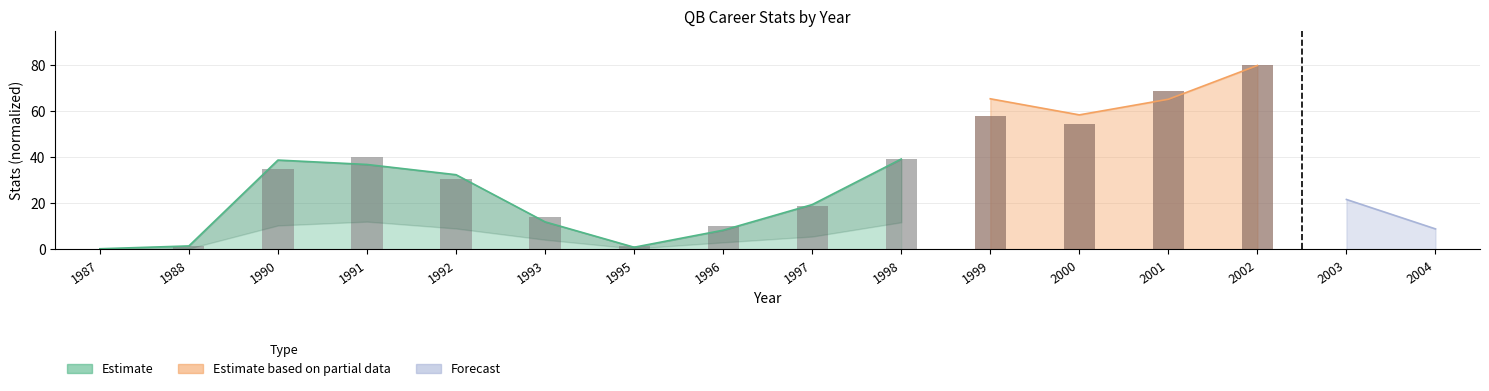

Rank the categories by value from lowest to highest.

1987, 1988, 1995, 1996, 1993, 1997, 1992, 1990, 1998, 1991